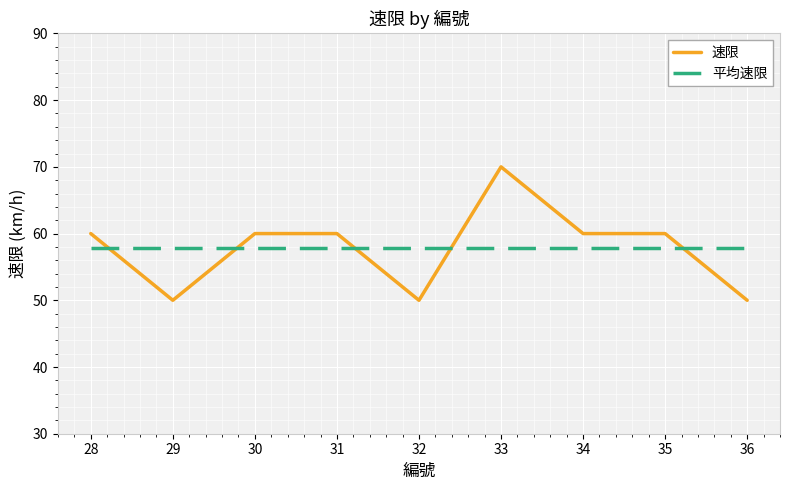

How many 速限 values are between 50 and 60?

8